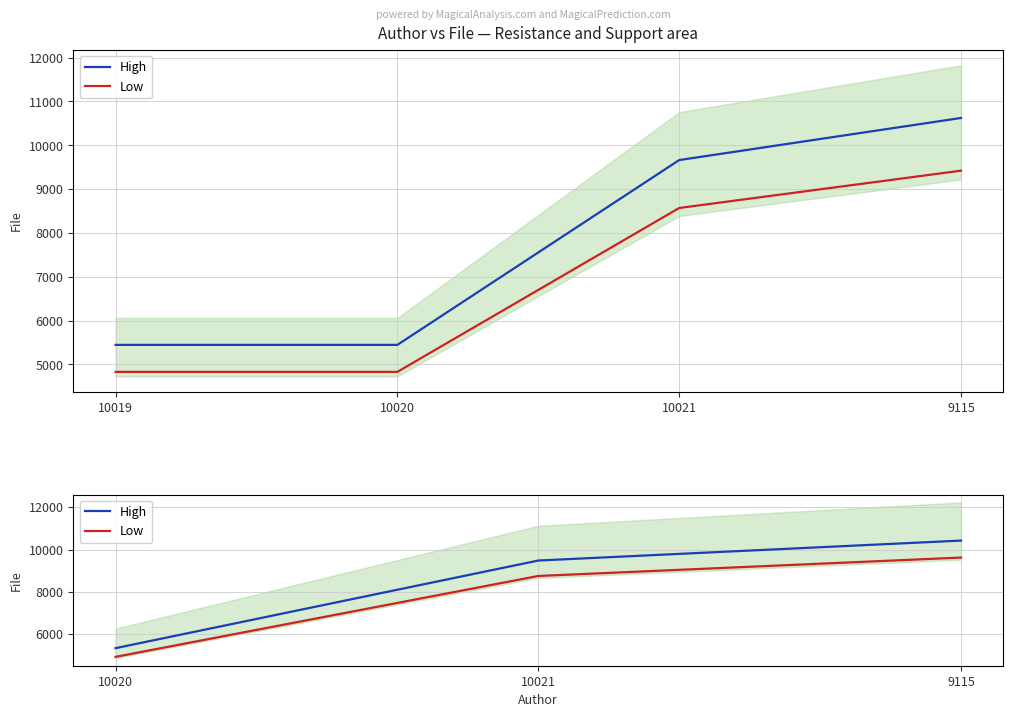

Is this an area chart (filled region under the line)?

No